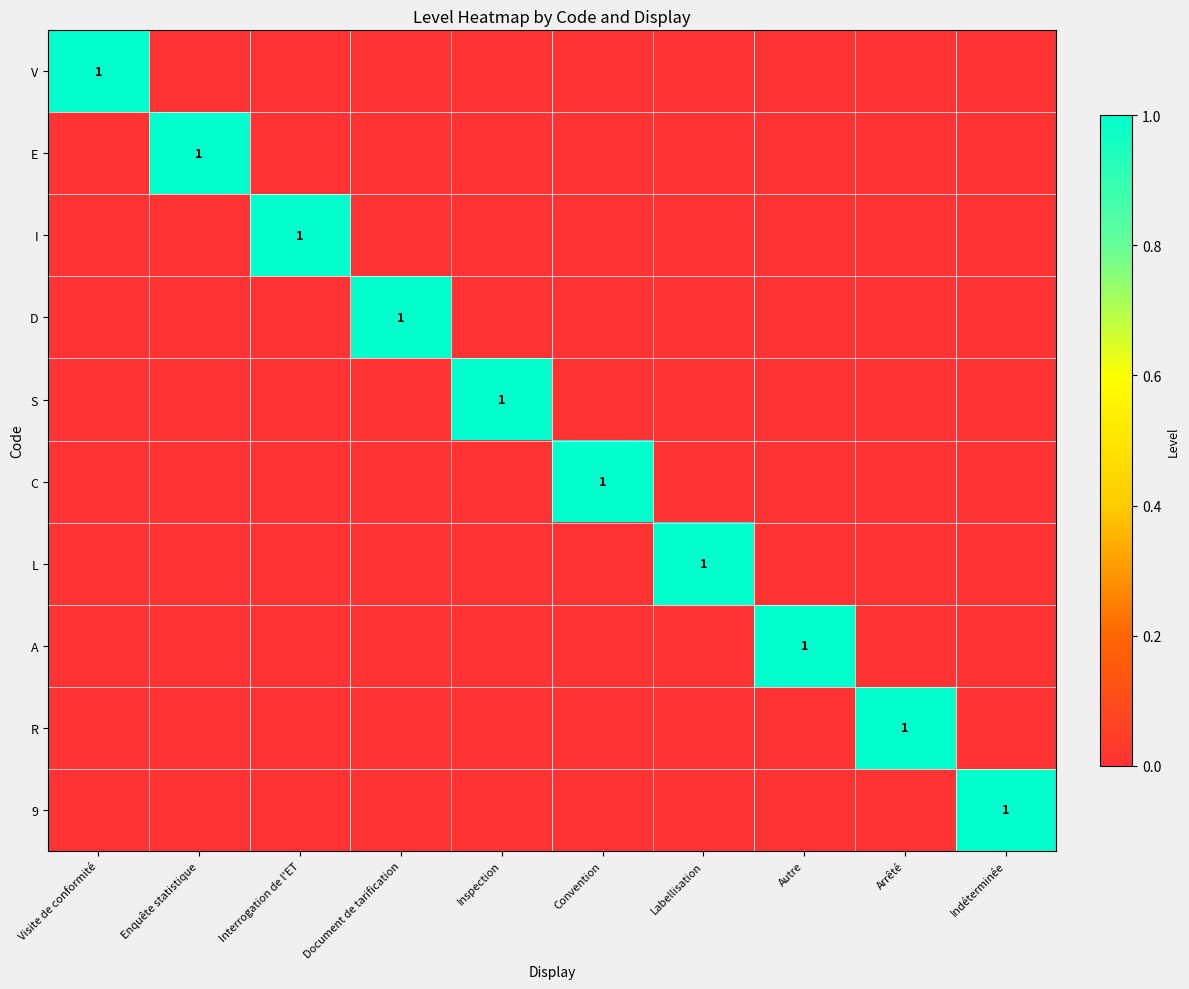

Is the value of C at Inspection greater than the value of E at Enquête statistique?

No